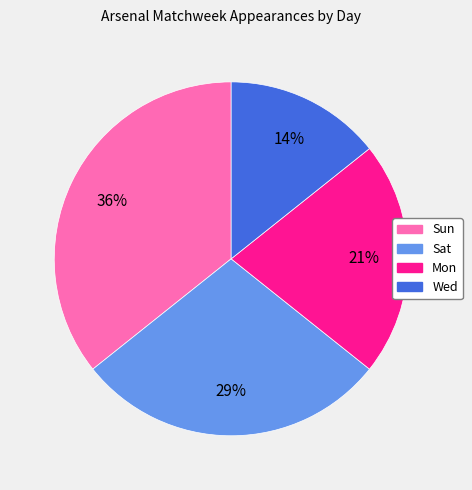

Does any single category account for the majority?

No